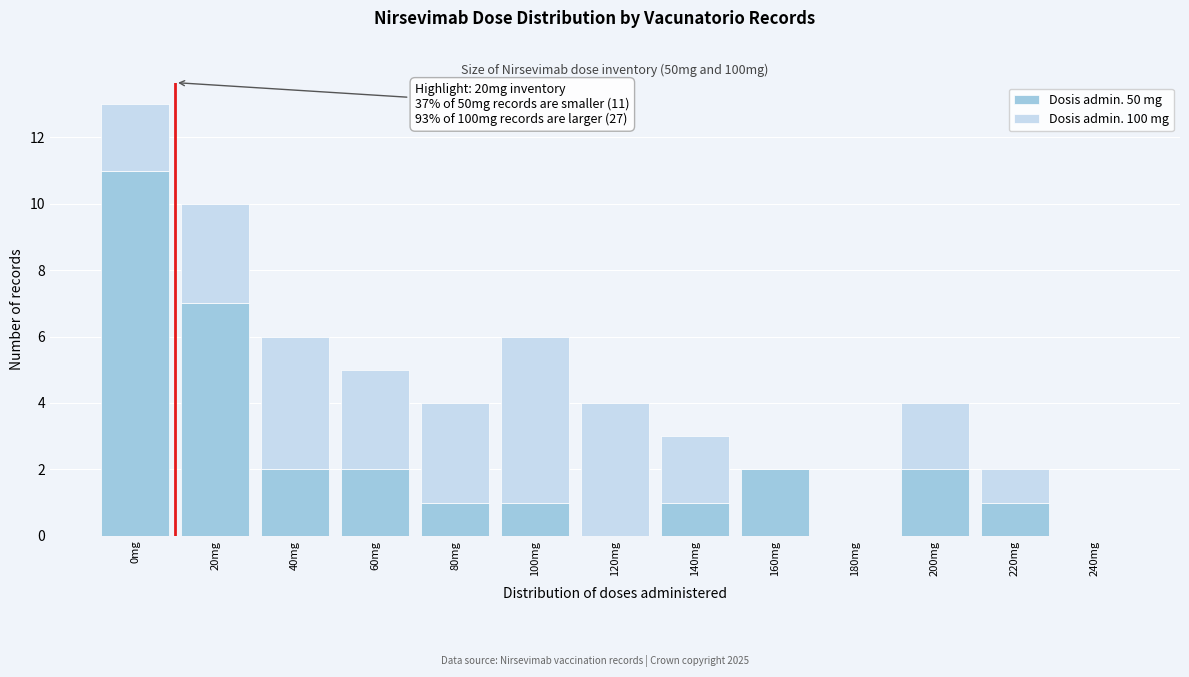

Reading left to right, list the values for the Dosis admin. 50 mg series.

0mg=11	20mg=7	40mg=2	60mg=2	80mg=1	100mg=1	120mg=0	140mg=1	160mg=2	180mg=0	200mg=2	220mg=1	240mg=0